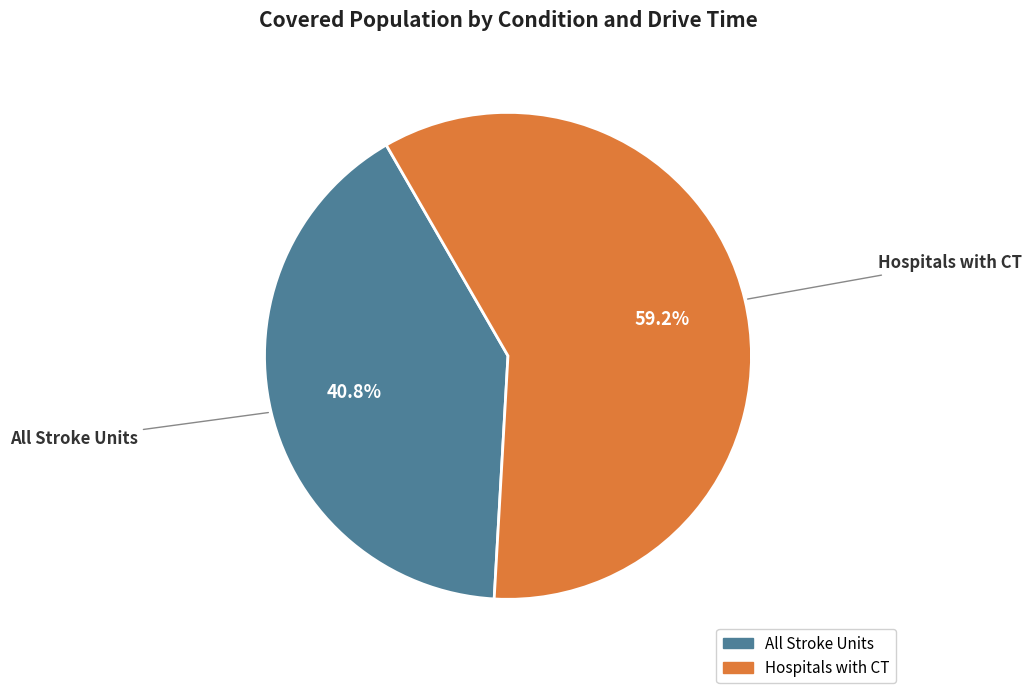

Is there any slice that represents more than half of the pie?

Yes